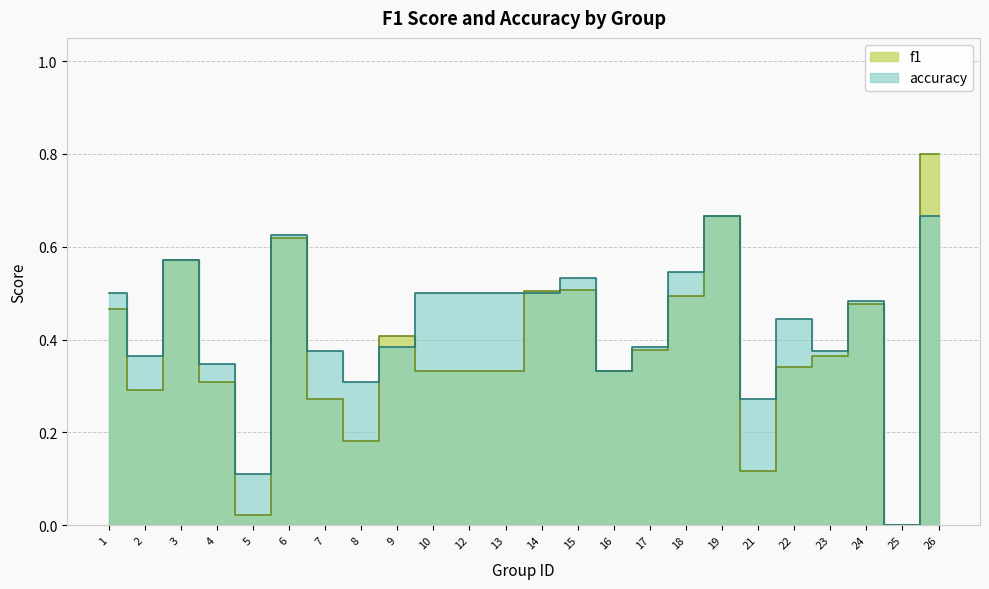

At which label does accuracy reach its peak?

19